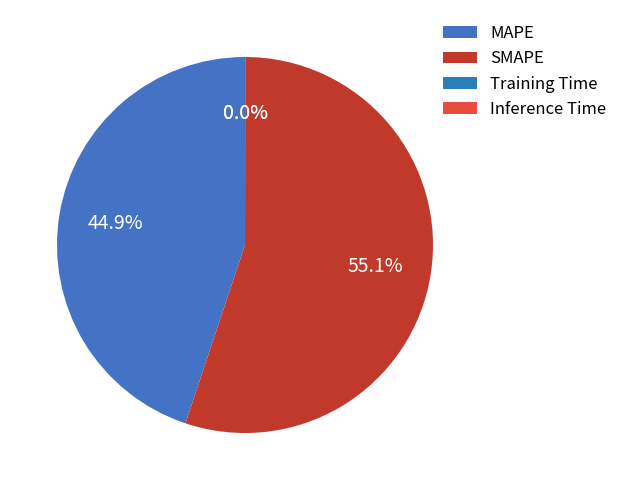

To the nearest percent, what is the difference between the SMAPE and MAPE slice percentages?

10%